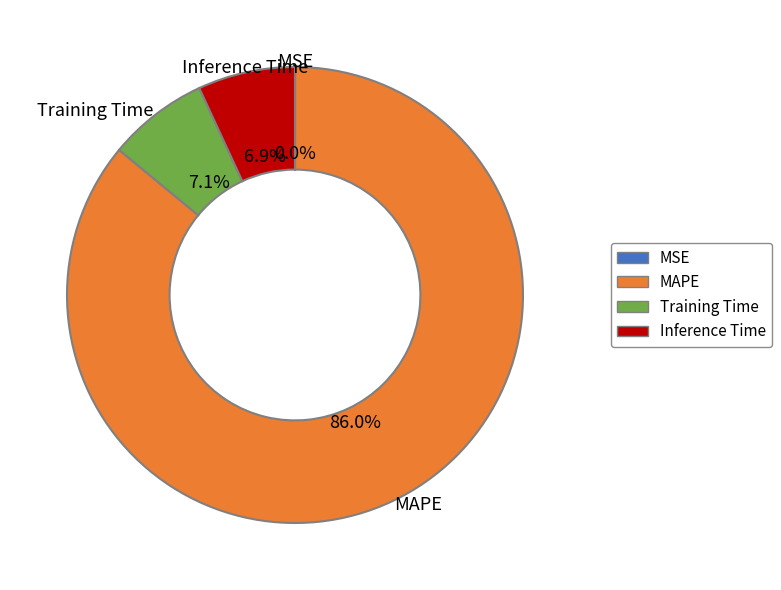

Approximately how many times larger is the value at Inference Time compared to Training Time?

1.0